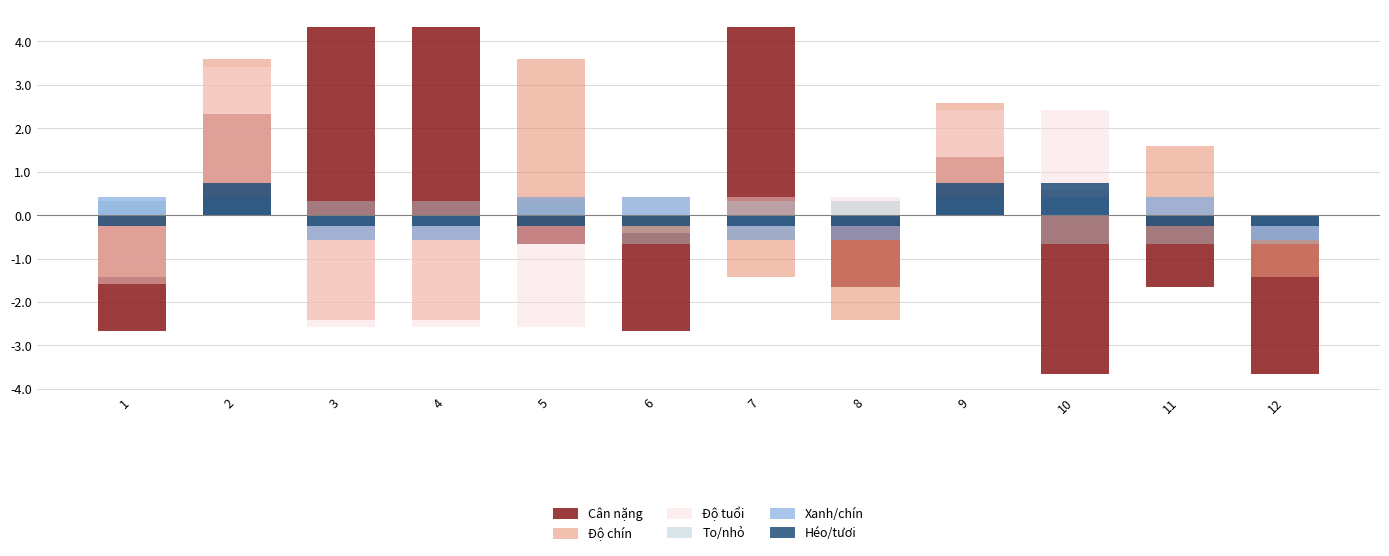

Between 6 and 11, which series saw the biggest shift?

Độ chín